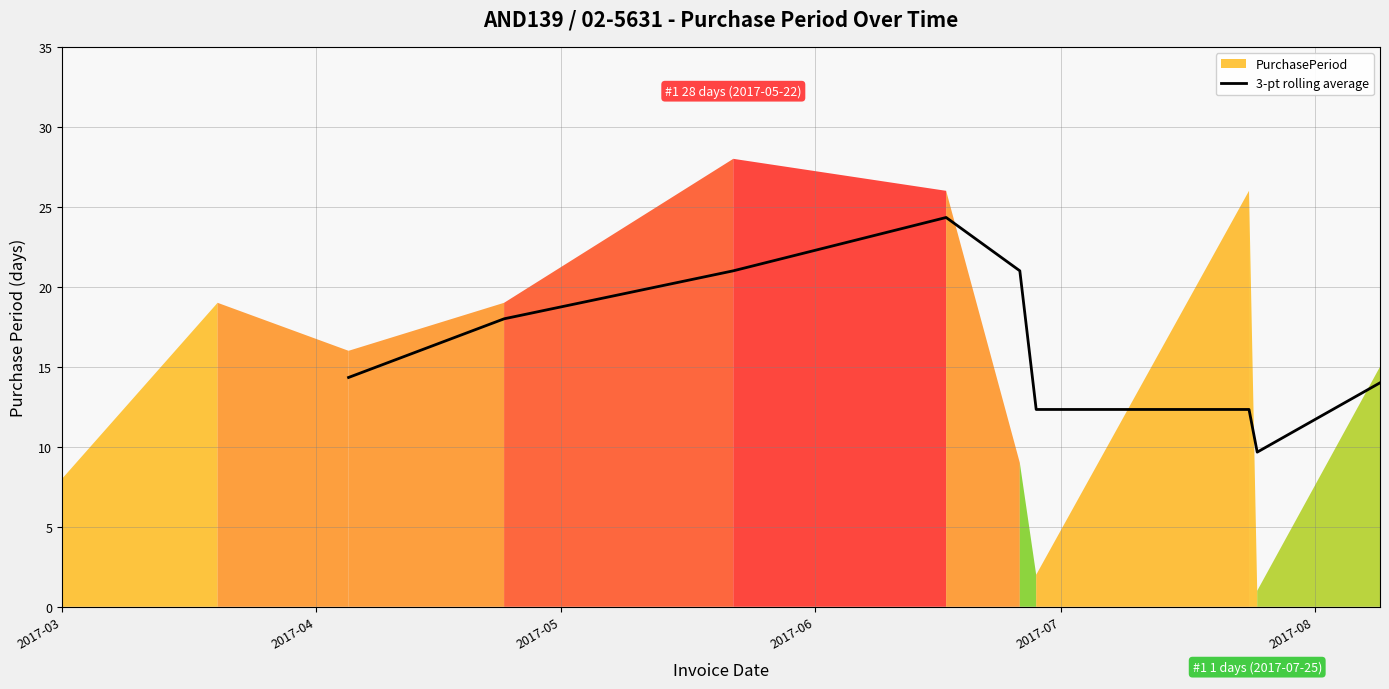

What is the highest value of the 3-pt rolling average series?

24.3